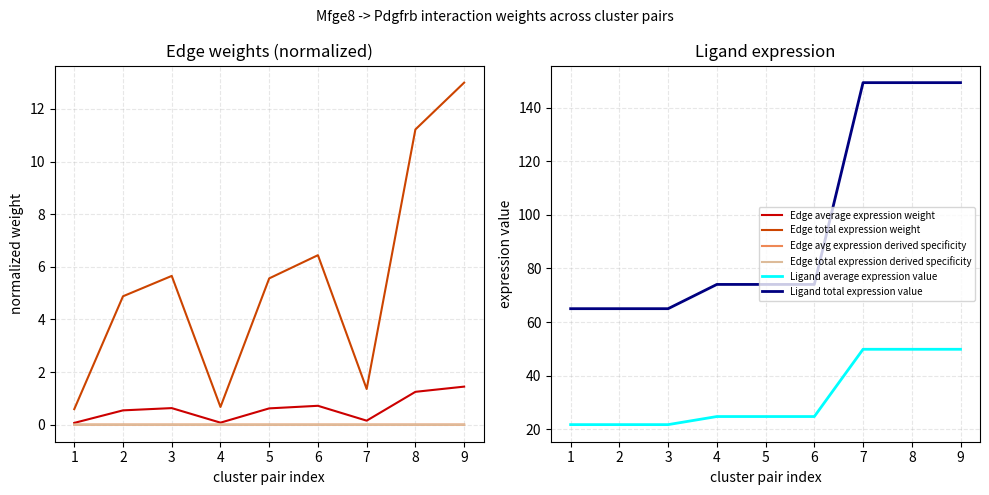

What is the average value of the Ligand total expression value series?

96.2